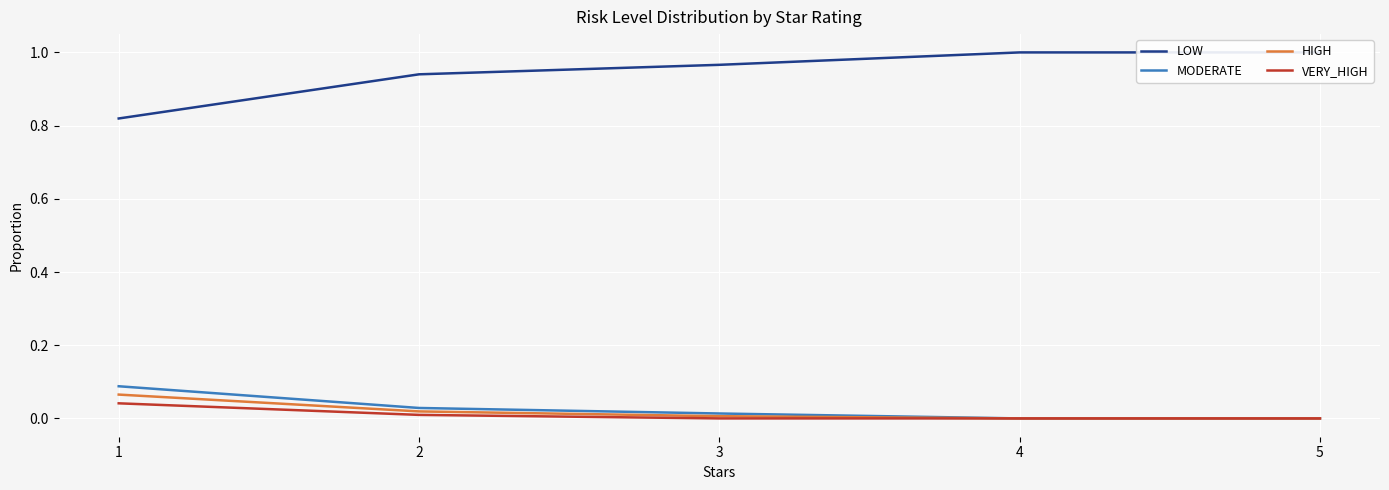

At which label is LOW closest to 0?

1